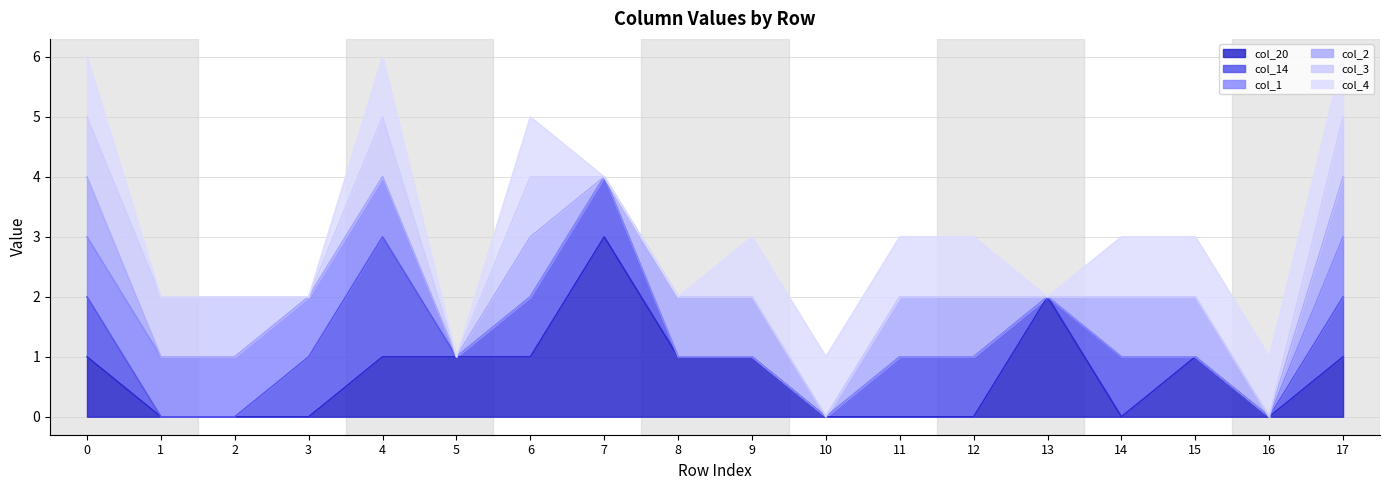

What is the sum of the col_14 values at 15 and 3?

1